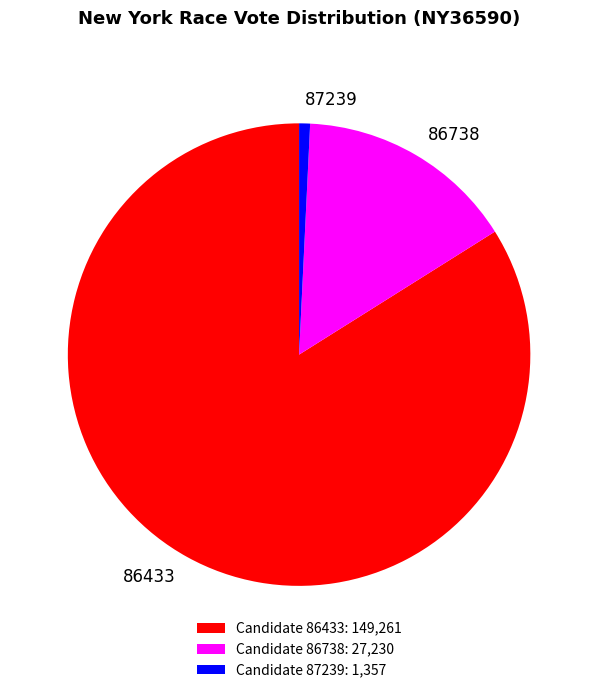

How many slices are in this pie chart?

3